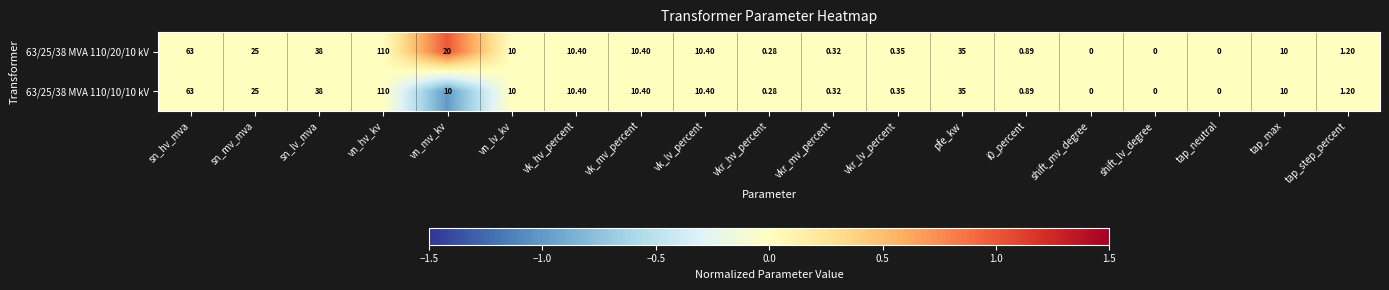

Which label corresponds to the largest value in the chart?

vn_hv_kv